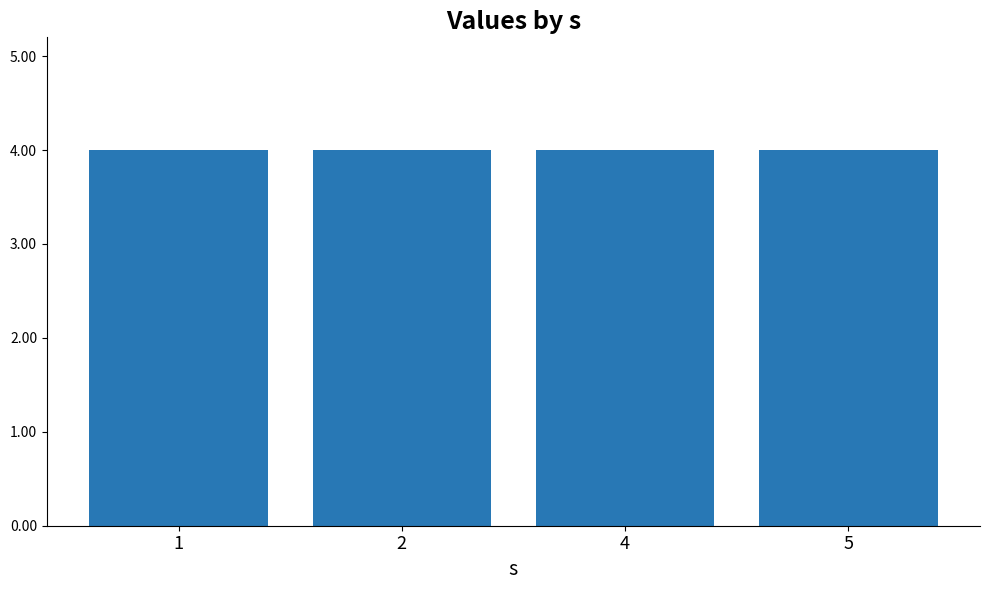

At which label is j closest to 7?

1